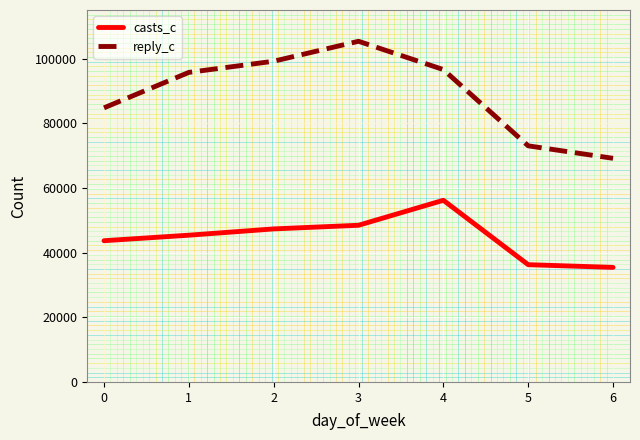

What is the difference between the highest and lowest values at 6?

33725